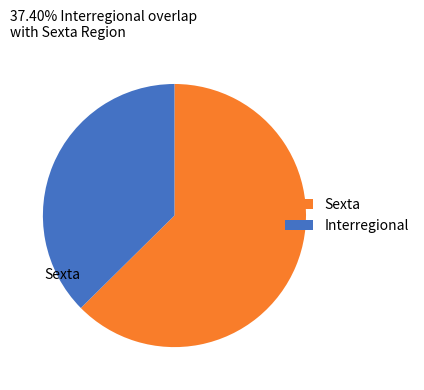

To the nearest percent, what is the difference between the Sexta and Interregional slice percentages?

25%